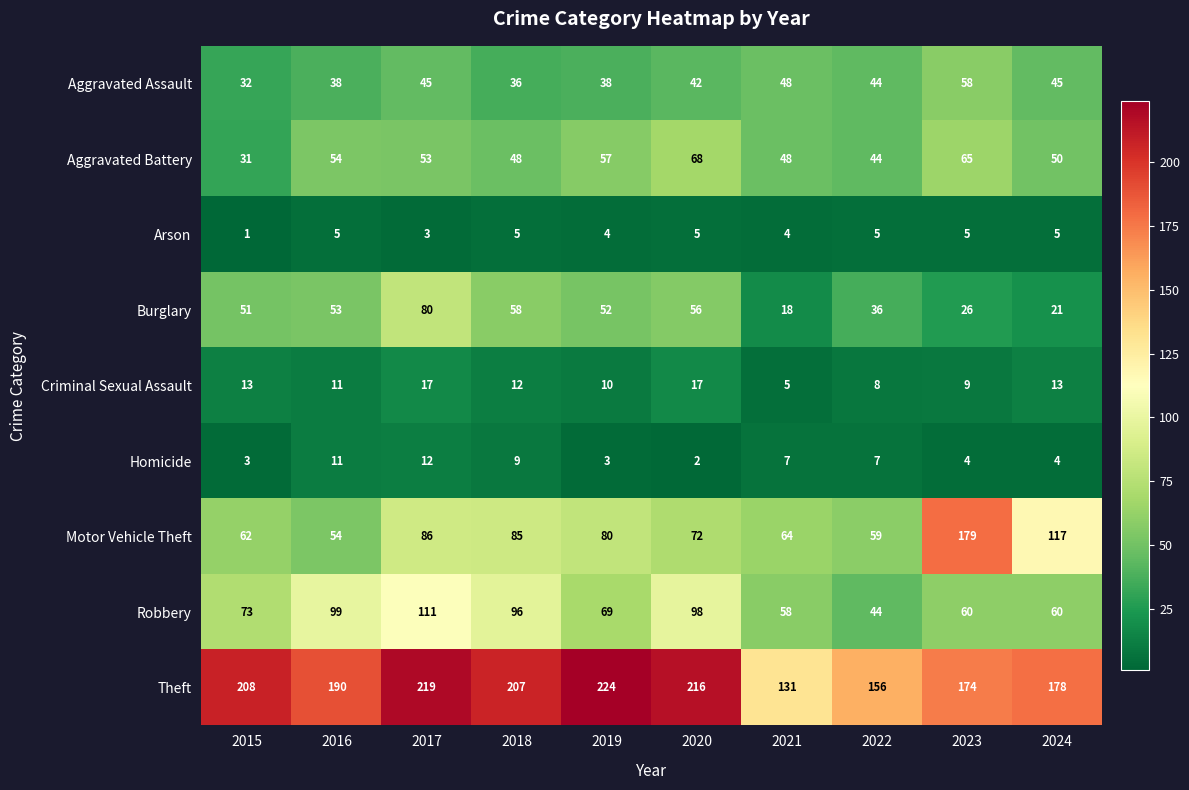

What is the spread (max minus min) of values at 2015?

207